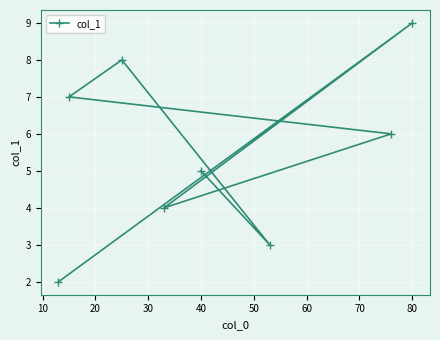

What is the sum of all values?

44